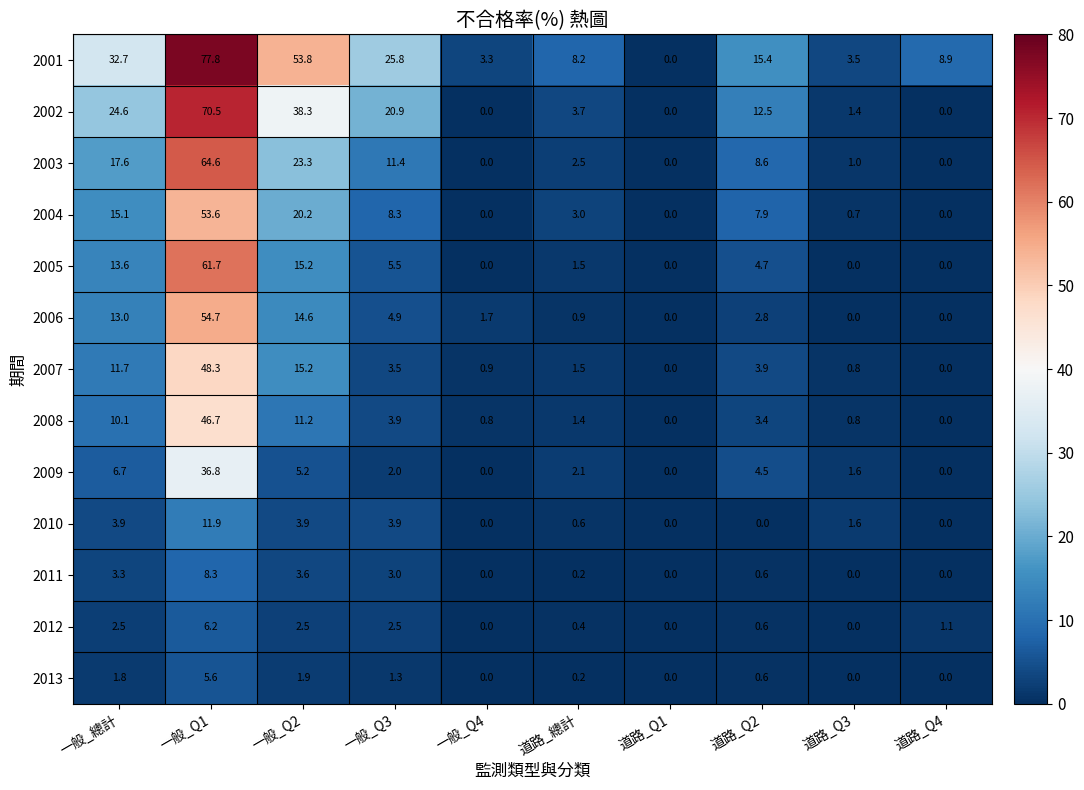

Which series has the widest spread of values?

2001